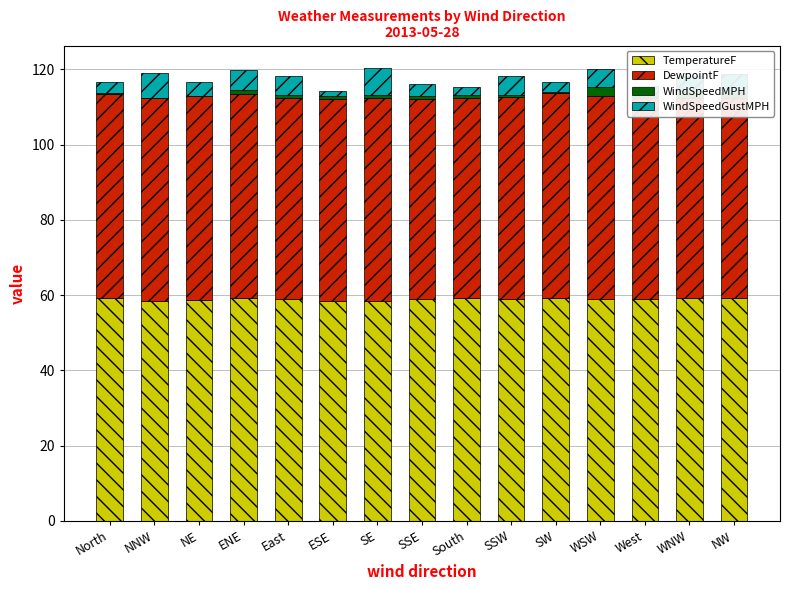

Is it true that TemperatureF equals 59.0 at East?

True